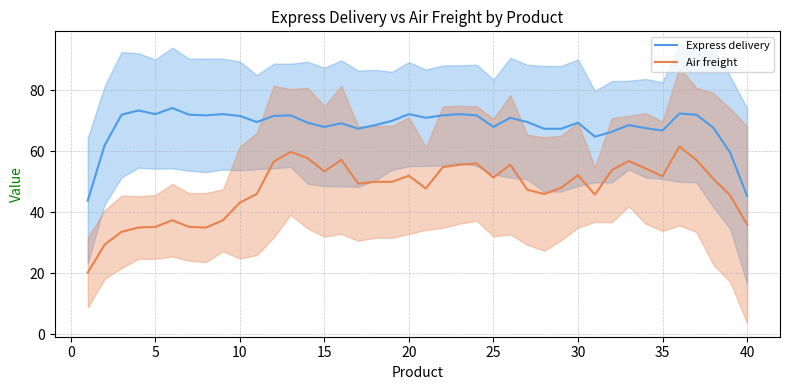

How many distinct data groups are displayed?

2